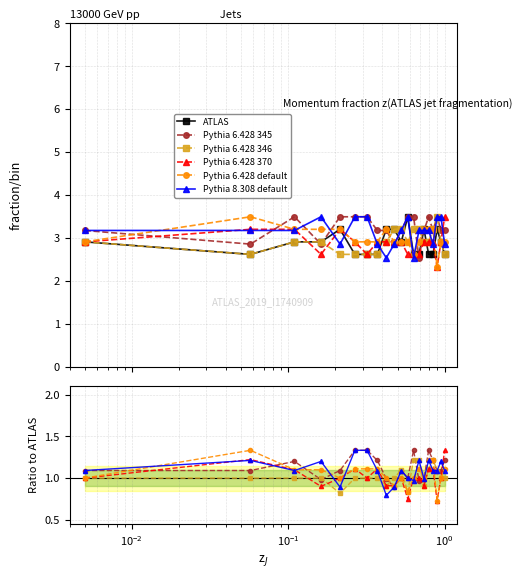

What is the sum of all ATLAS values?

57.8